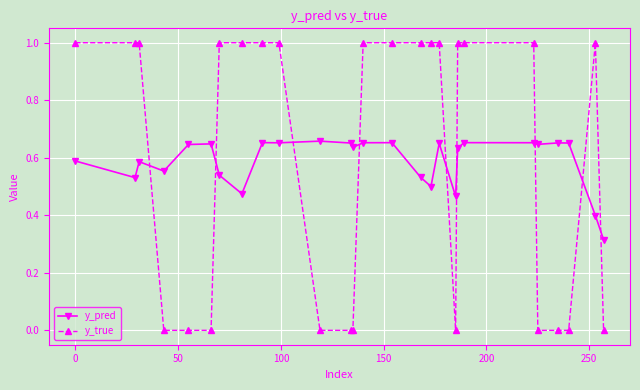

Does the chart display data point markers on the line(s)?

Yes